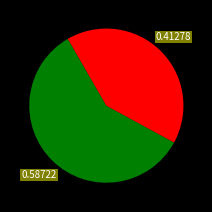

Is there a majority slice in this chart?

Yes